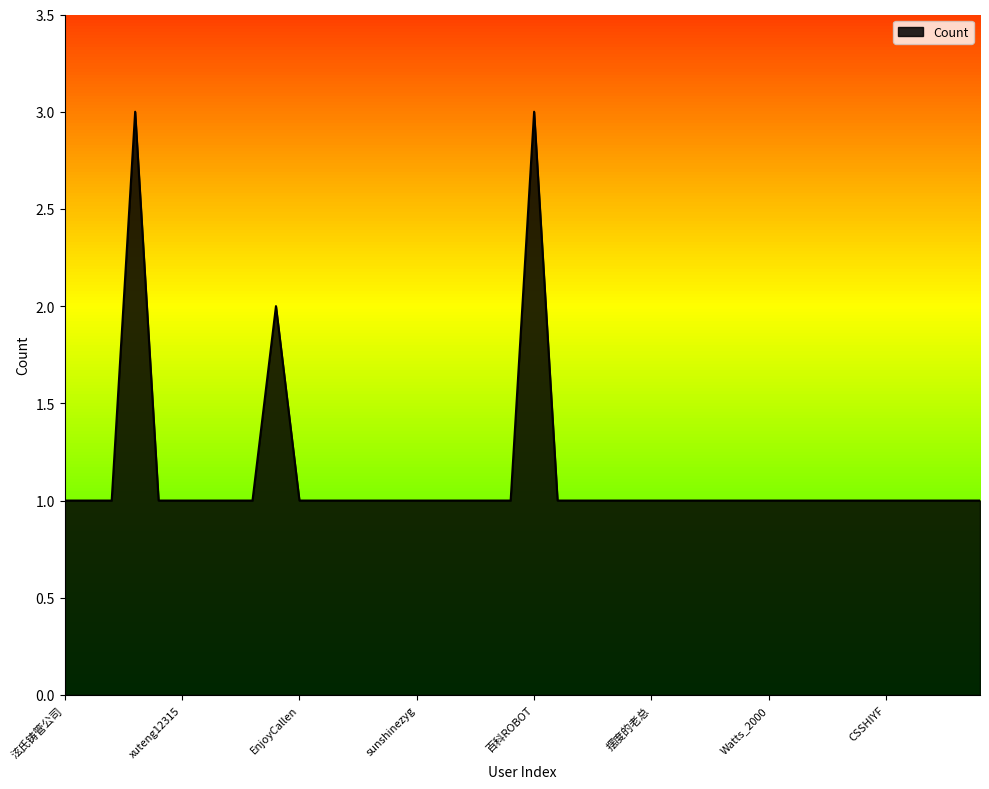

What is the greatest value displayed?

3